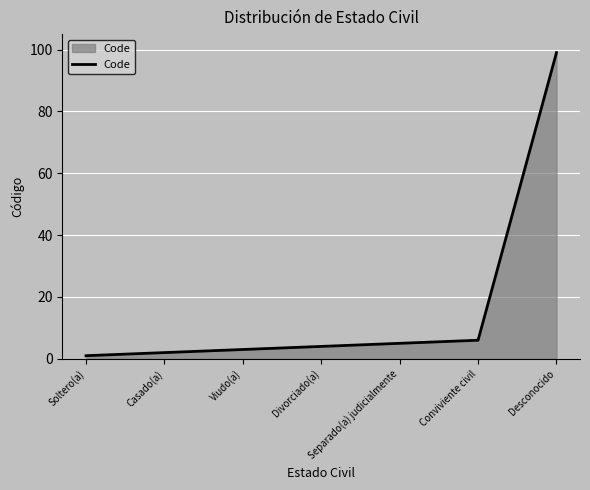

List the labels in order of value, largest first.

Desconocido, Conviviente civil, Separado(a) judicialmente, Divorciado(a), Viudo(a), Casado(a), Soltero(a)